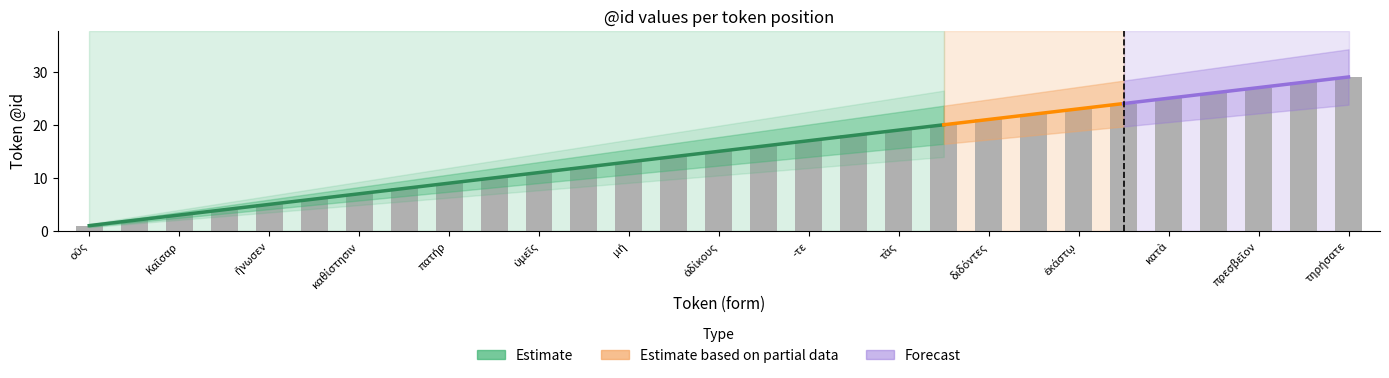

Between οὓς and Καῖσαρ, which is larger?

Καῖσαρ